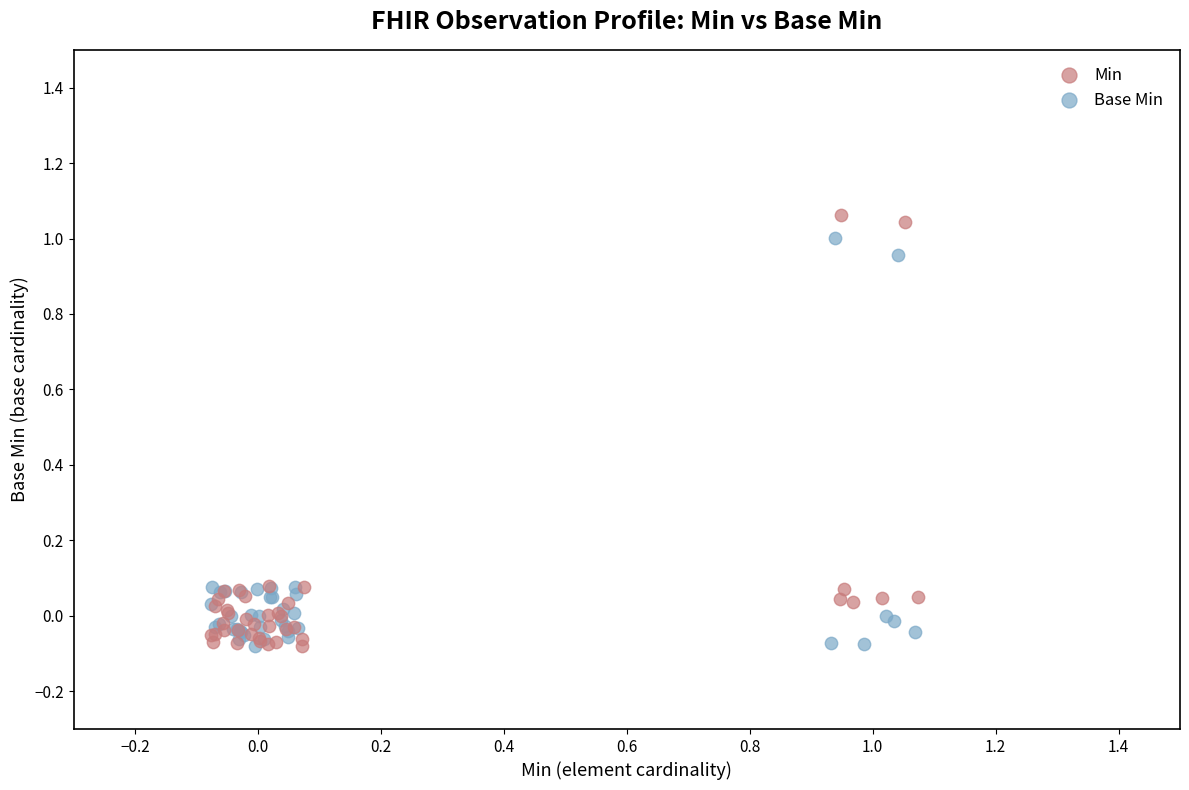

Which series has the largest Y range (max minus min)?

Min